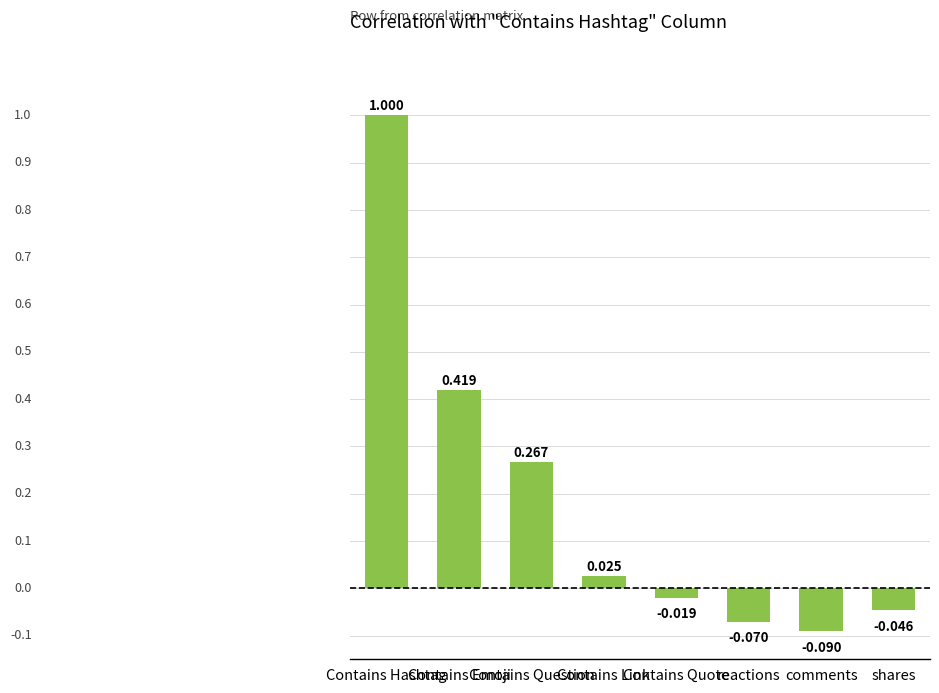

How many values are below 0?

4